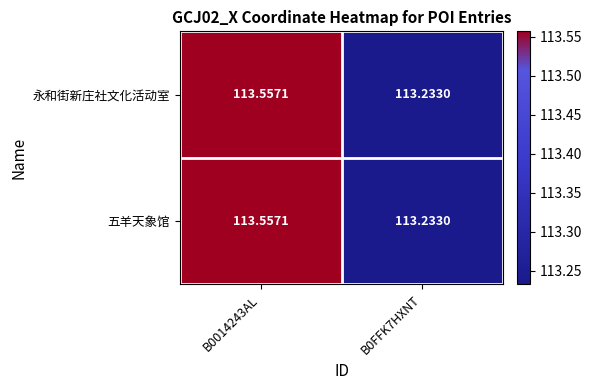

How many data points does each series have?

2